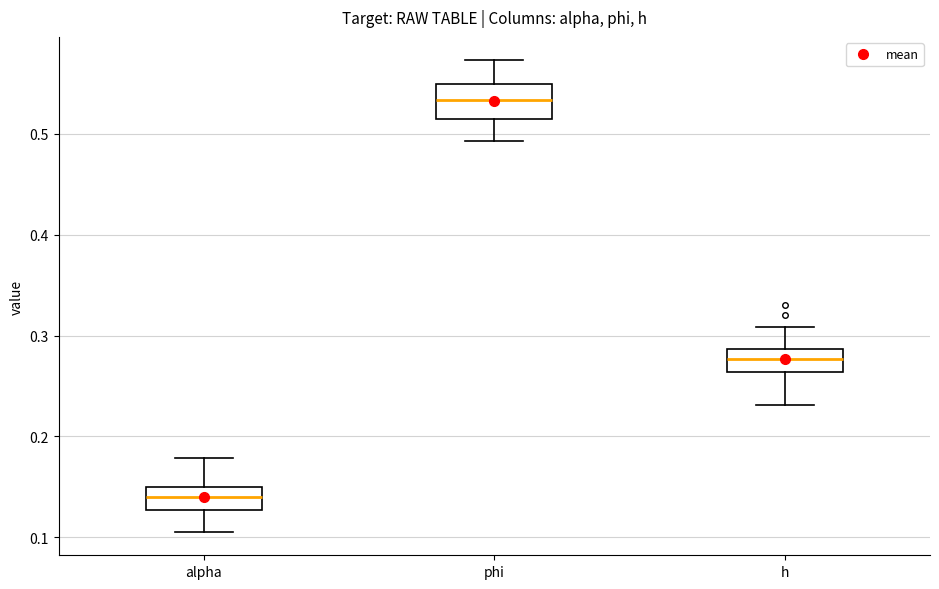

Which box's median line is the highest?

phi